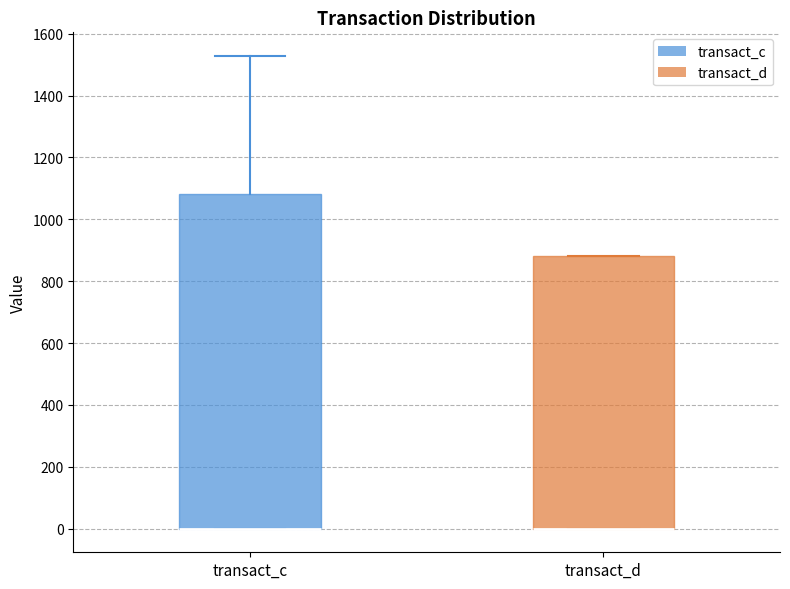

Where is the lower edge of the box for transact_d on the y-axis? The values are not printed on the chart, so give them approximately, as read against the axis.

0